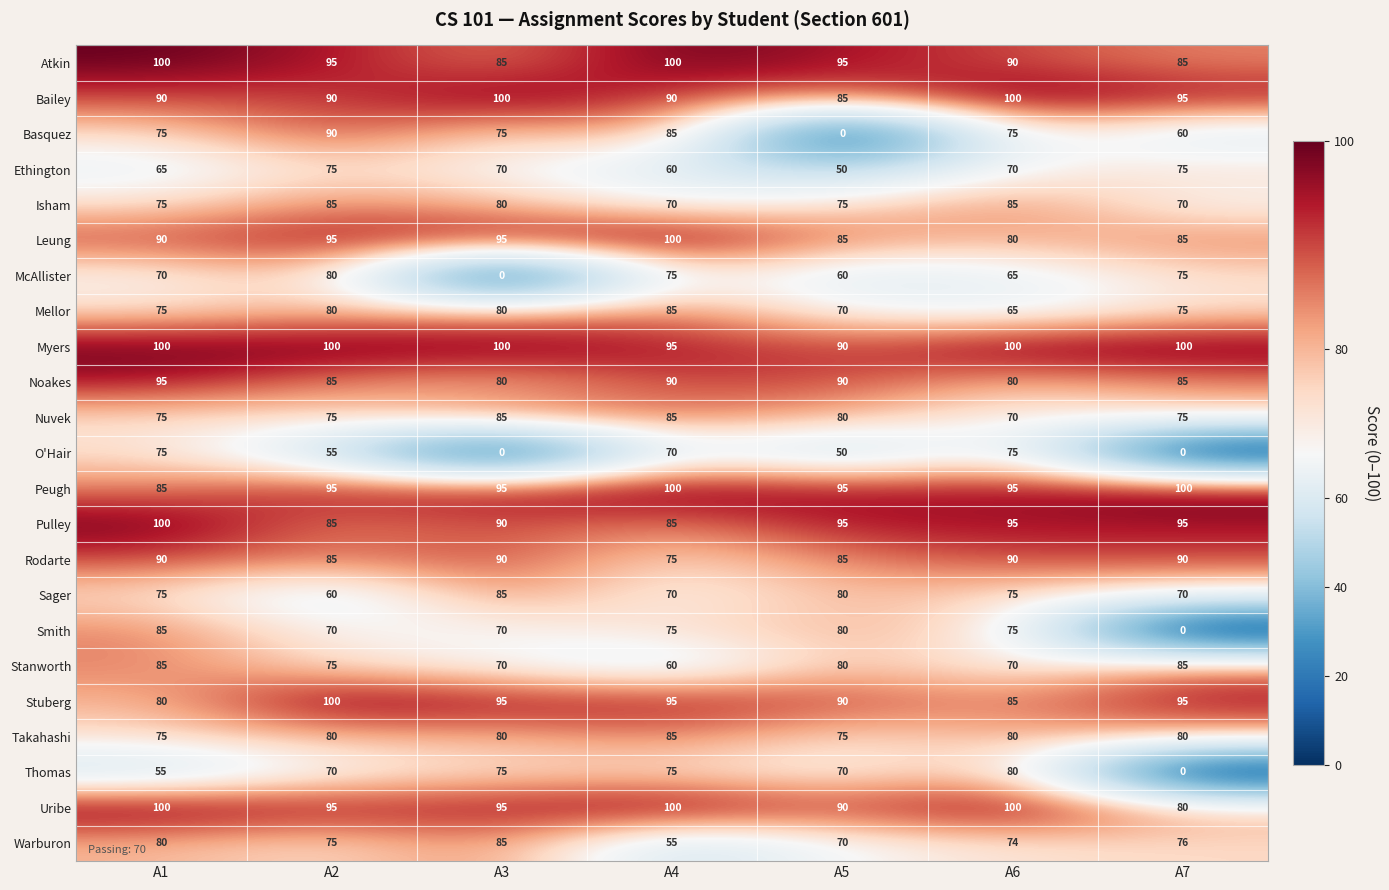

How many data points in O'Hair are less than 55?

3